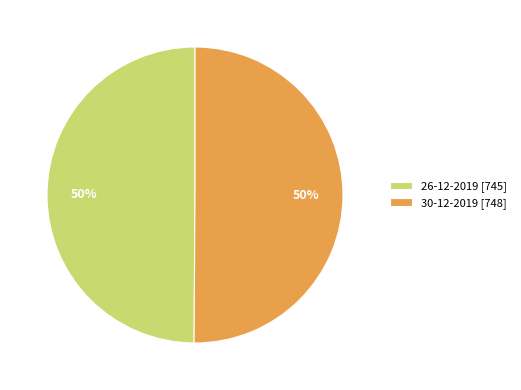

Approximately how many times larger is the value at 30-12-2019 [748] compared to 26-12-2019 [745]?

1.0